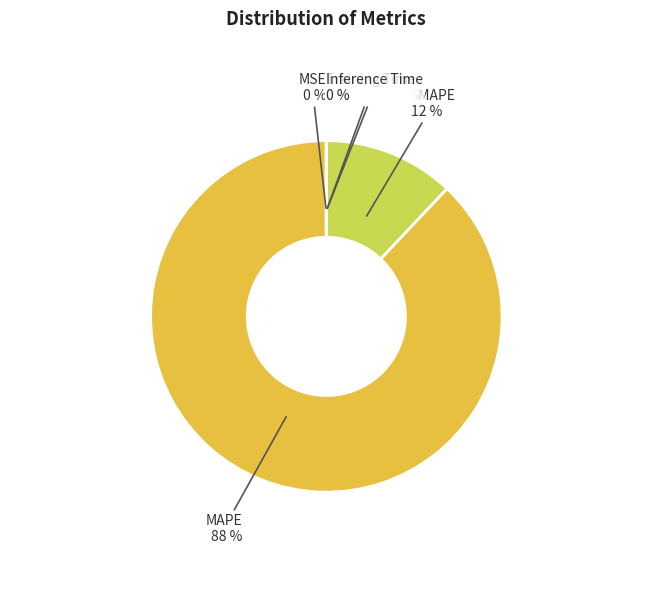

Rank the categories by value from lowest to highest.

Inference Time, Training Time, MSE, SMAPE, MAPE